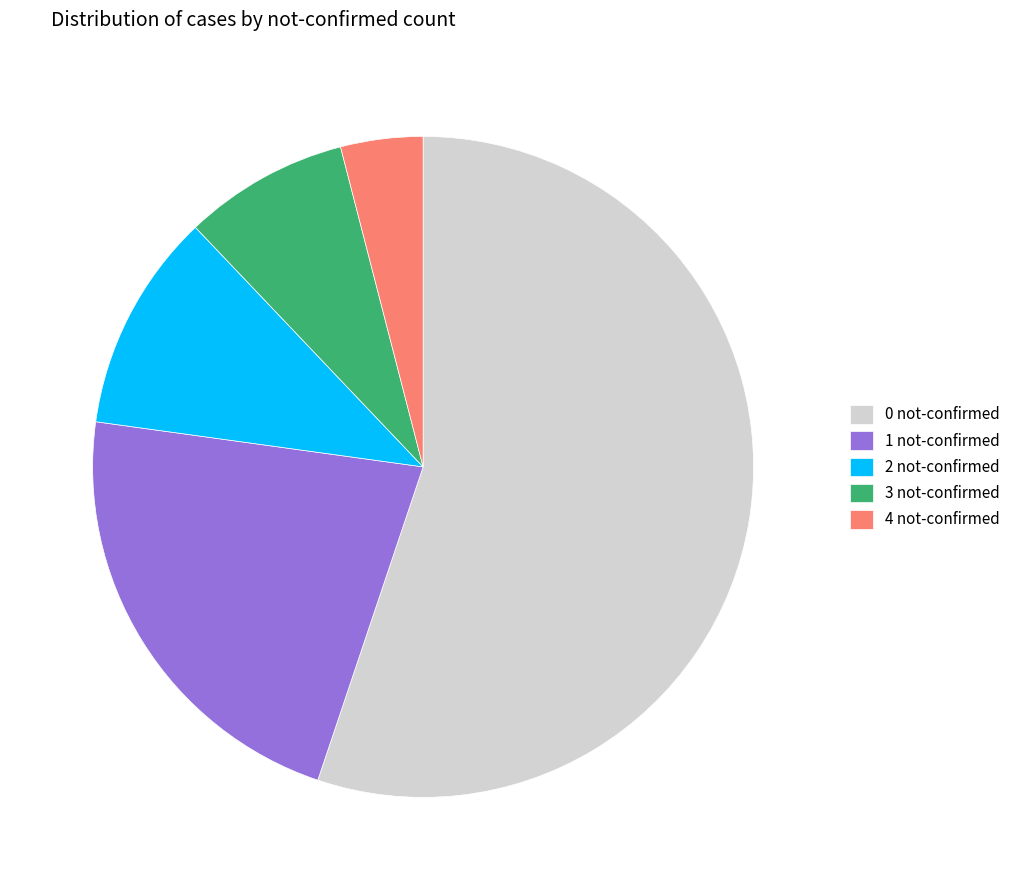

Which category has the biggest portion of the pie?

0 not-confirmed